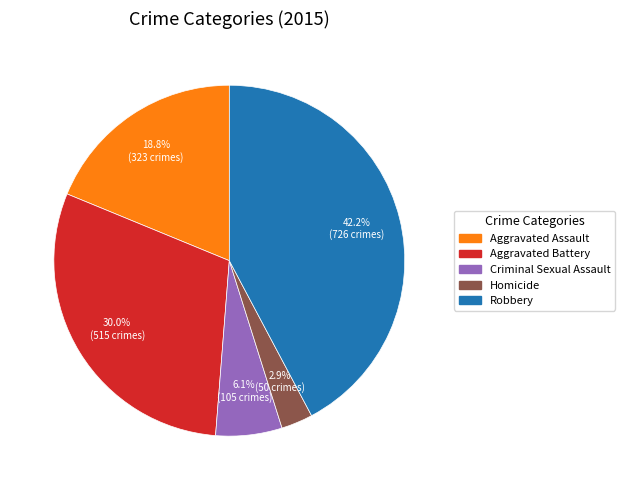

To the nearest percent, what is the average slice percentage?

20%